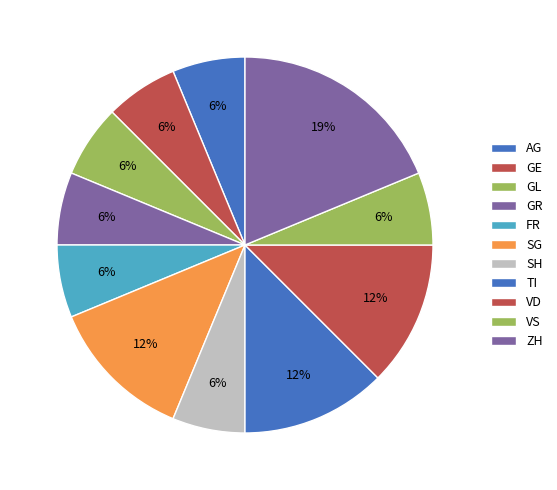

How many slices are in this pie chart?

11